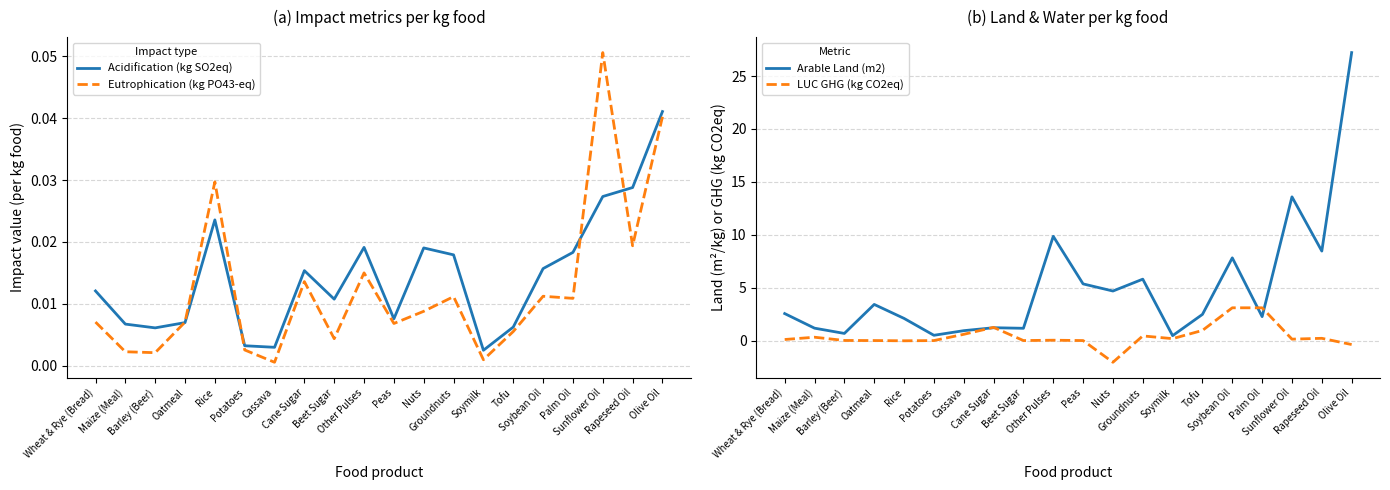

At which label does Eutrophication (kg PO43-eq) reach its minimum?

Cassava